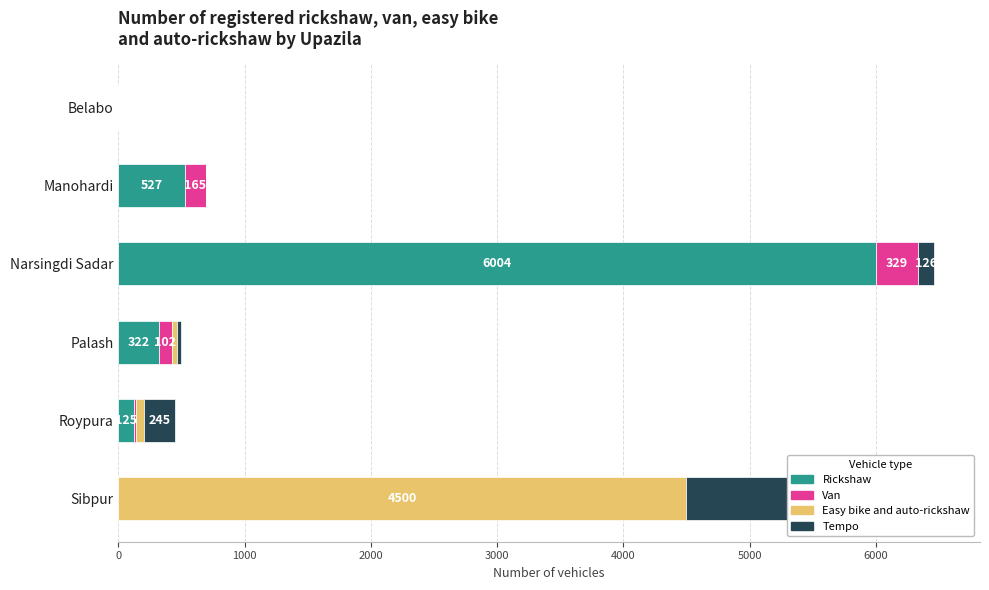

How many values in Tempo are above zero?

4